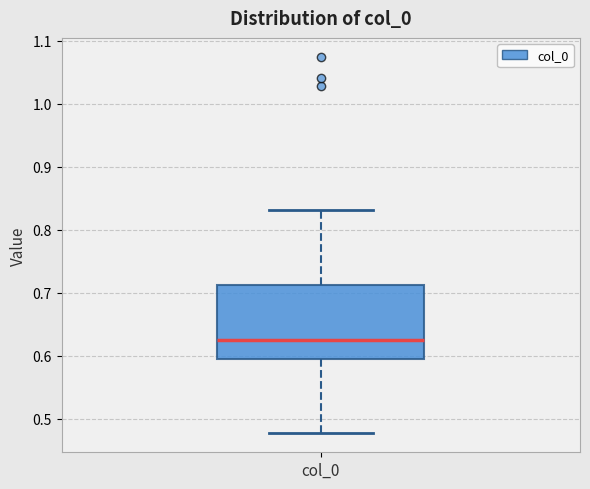

Where does the lower whisker of the box for col_0 end on the y-axis? The values are not printed on the chart, so give them approximately, as read against the axis.

0.48